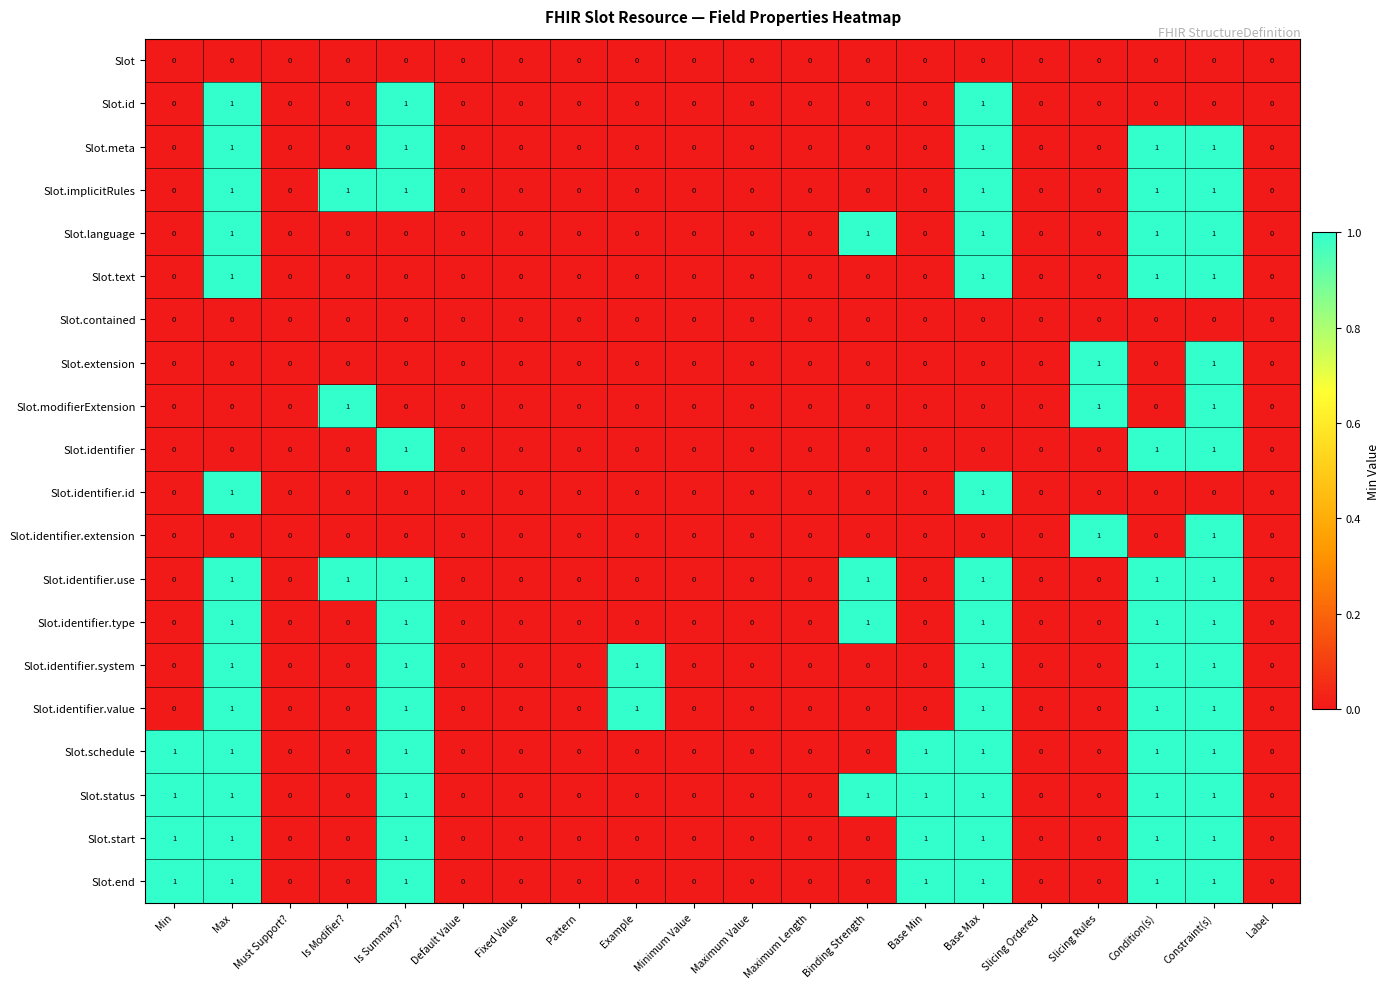

How many Slot.status values are between 0 and 1?

20